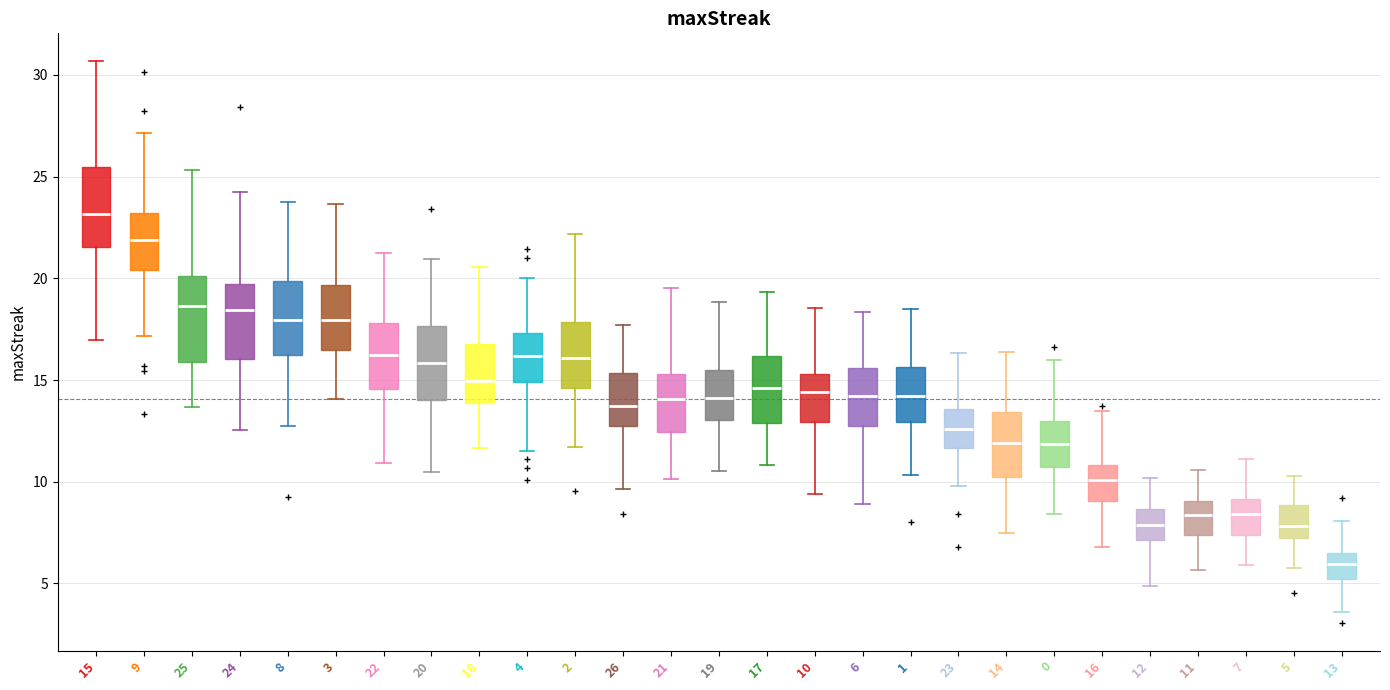

Reading left to right, transcribe this box plot: for each box, give where its median line is, the range the box spans, and where its two whiskers end, as read against the y-axis. The values are not printed on the chart, so give them approximately, as read against the axis.

15: median 23.0, box 21.5 to 25.5, whiskers 17.0 to 30.5
9: median 22.0, box 20.5 to 23.0, whiskers 17.0 to 27.0
25: median 18.5, box 16.0 to 20.0, whiskers 13.5 to 25.5
24: median 18.5, box 16.0 to 19.5, whiskers 12.5 to 24.0
8: median 18.0, box 16.0 to 20.0, whiskers 12.5 to 24.0
3: median 18.0, box 16.5 to 19.5, whiskers 14.0 to 23.5
22: median 16.5, box 14.5 to 18.0, whiskers 11.0 to 21.5
20: median 16.0, box 14.0 to 17.5, whiskers 10.5 to 21.0
18: median 15.0, box 14.0 to 17.0, whiskers 11.5 to 20.5
4: median 16.0, box 15.0 to 17.5, whiskers 11.5 to 20.0
2: median 16.0, box 14.5 to 18.0, whiskers 11.5 to 22.0
26: median 13.5, box 12.5 to 15.5, whiskers 9.5 to 17.5
21: median 14.0, box 12.5 to 15.5, whiskers 10.0 to 19.5
19: median 14.0, box 13.0 to 15.5, whiskers 10.5 to 19.0
17: median 14.5, box 13.0 to 16.0, whiskers 11.0 to 19.5
10: median 14.5, box 13.0 to 15.5, whiskers 9.5 to 18.5
6: median 14.0, box 13.0 to 15.5, whiskers 9.0 to 18.5
1: median 14.0, box 13.0 to 15.5, whiskers 10.5 to 18.5
23: median 12.5, box 11.5 to 13.5, whiskers 10.0 to 16.5
14: median 12.0, box 10.0 to 13.5, whiskers 7.5 to 16.5
0: median 12.0, box 10.5 to 13.0, whiskers 8.5 to 16.0
16: median 10.0, box 9.0 to 11.0, whiskers 7.0 to 13.5
12: median 8.0, box 7.0 to 8.5, whiskers 5.0 to 10.0
11: median 8.5, box 7.5 to 9.0, whiskers 5.5 to 10.5
7: median 8.5, box 7.5 to 9.0, whiskers 6.0 to 11.0
5: median 8.0, box 7.0 to 9.0, whiskers 6.0 to 10.5
13: median 6.0, box 5.0 to 6.5, whiskers 3.5 to 8.0